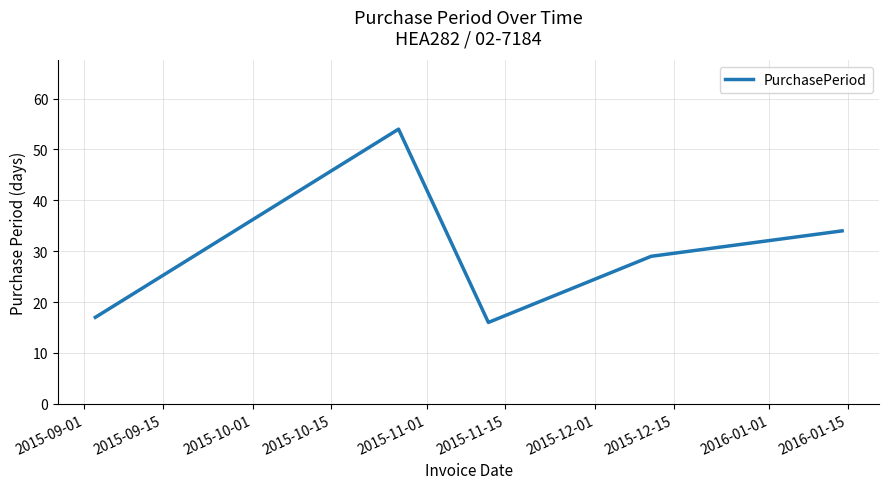

What is the maximum value shown in the chart?

54